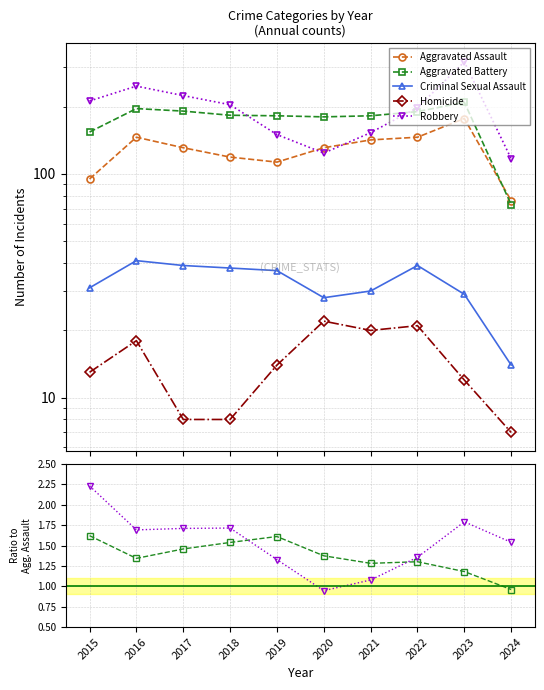

How many distinct data groups are displayed?

5